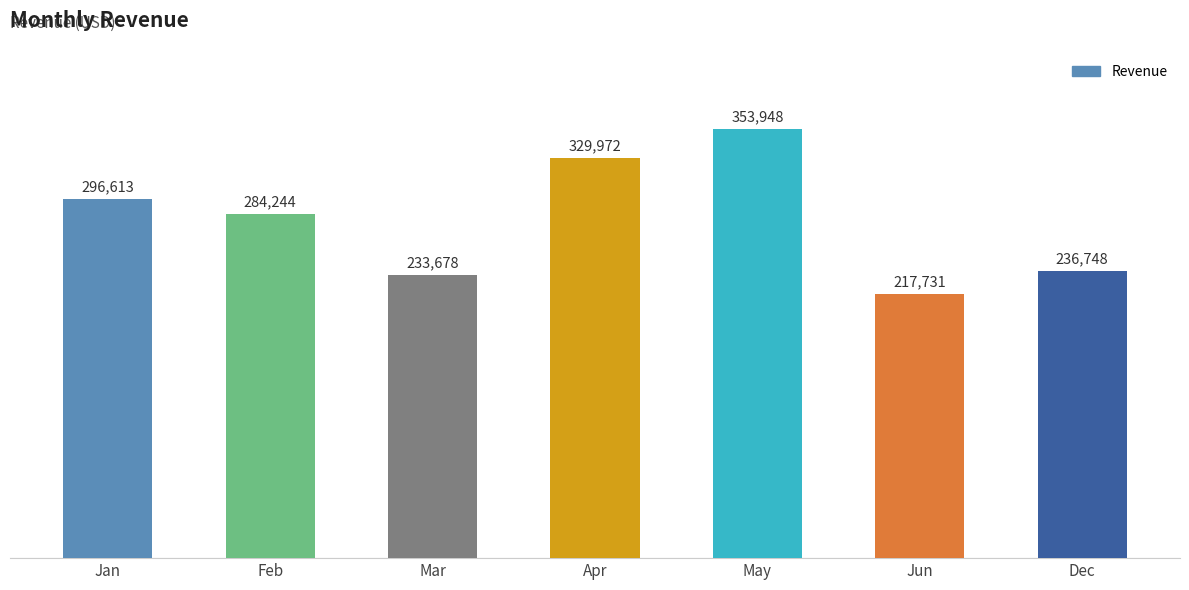

What is the ratio of the value at May to the value at Mar?

1.5